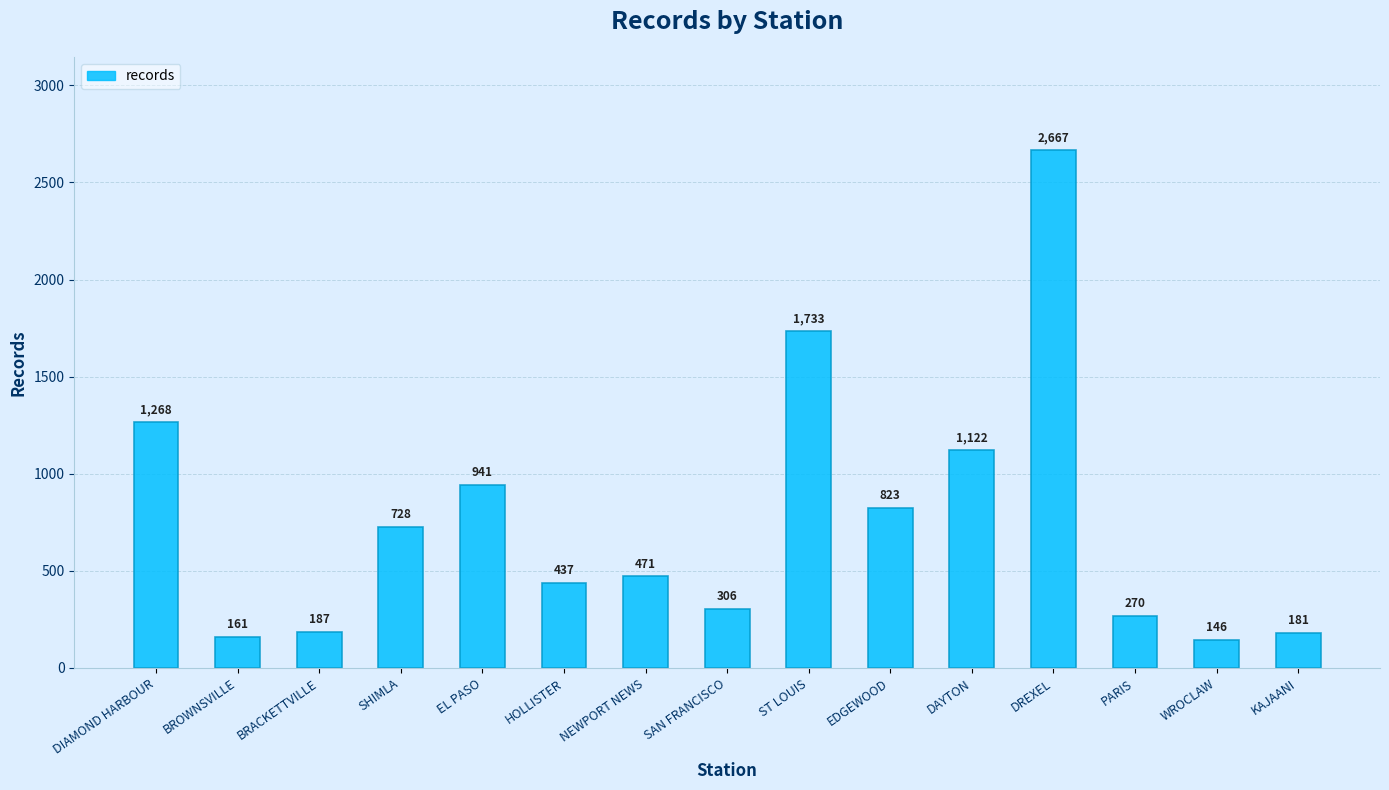

What is the difference between the maximum and minimum values?

2521